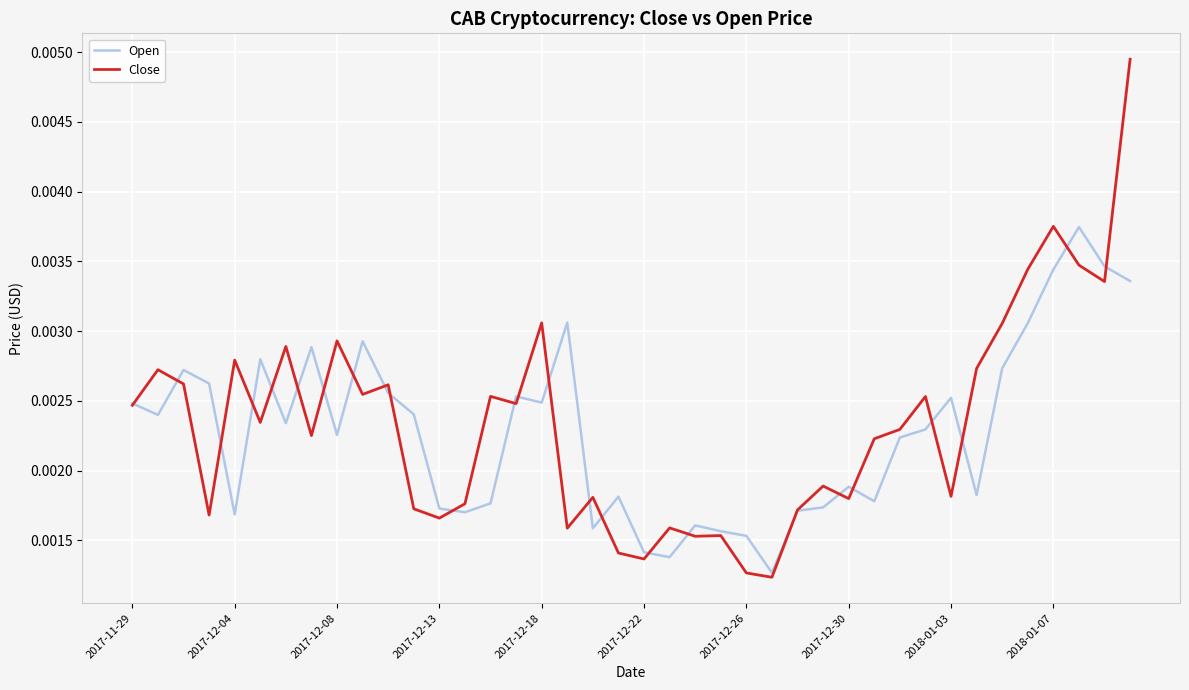

What are all the series names shown in the legend?

Open, Close